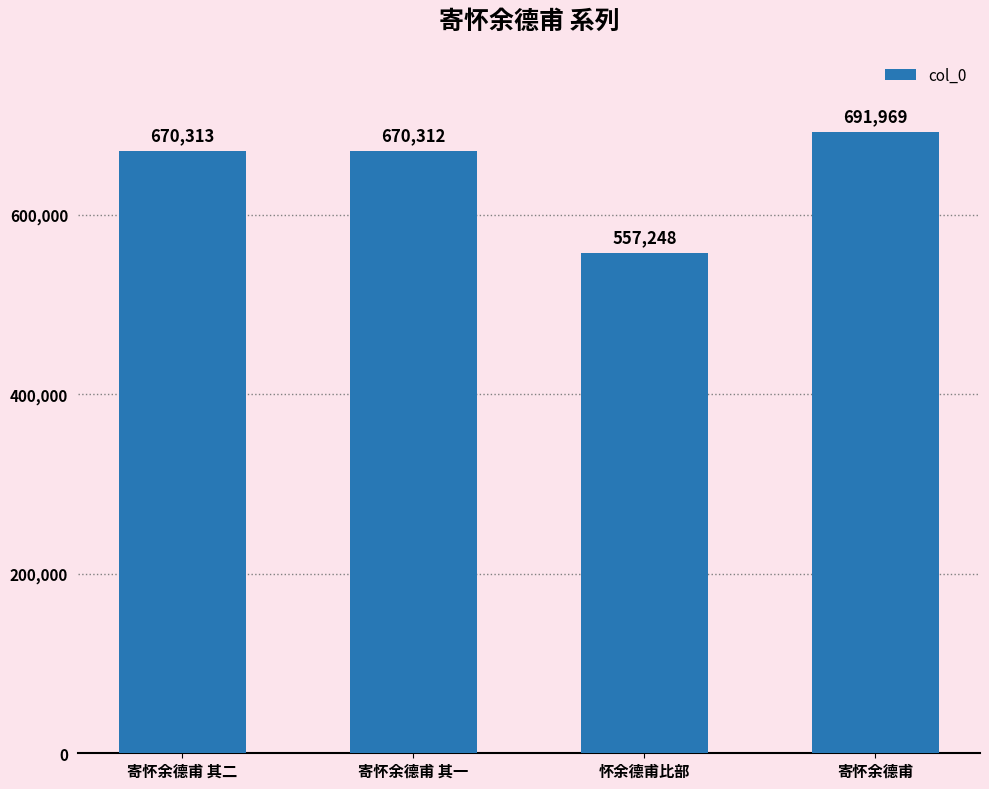

Rank the categories by value from highest to lowest.

寄怀余德甫, 寄怀余德甫 其二, 寄怀余德甫 其一, 怀余德甫比部